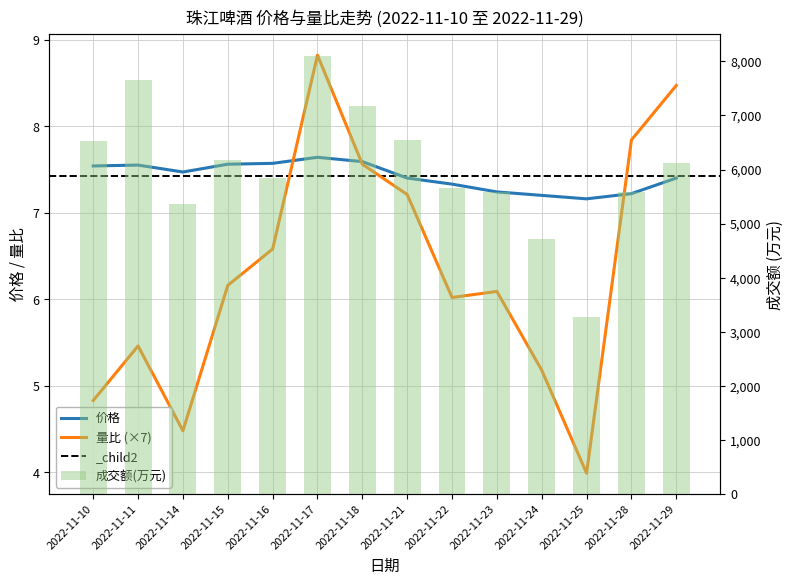

What is the difference between the highest and lowest values at 2022-11-11?

7654.5